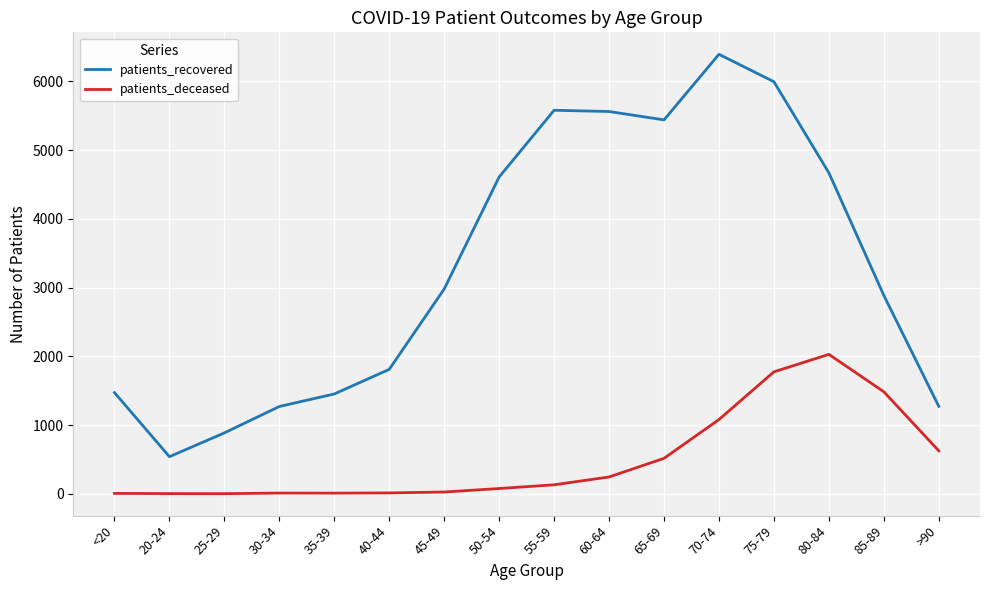

At which label is patients_recovered closest to 3466?

45-49